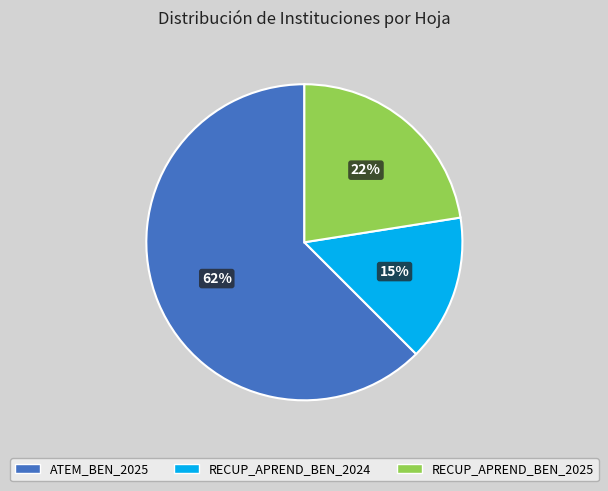

Does any single category account for the majority?

Yes